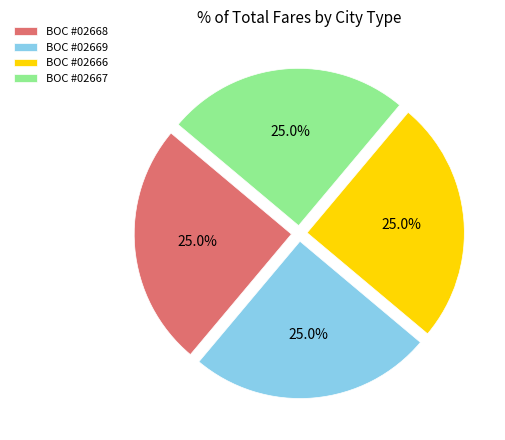

Combined, what portion of the pie is BOC #02669 and BOC #02667?

50.0%